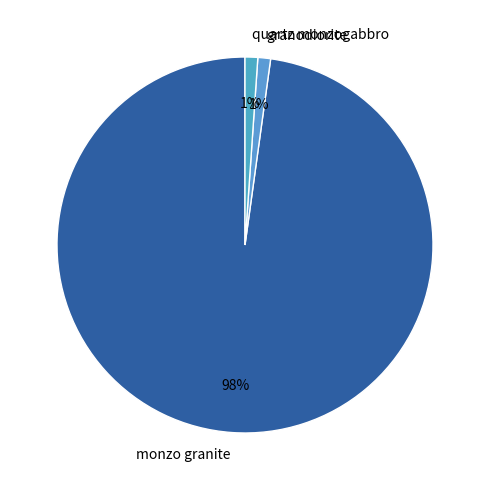

Between granodiorite and monzo granite, which is larger?

monzo granite